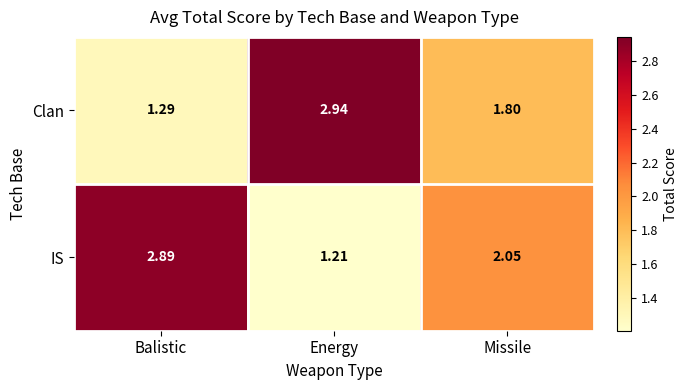

What is the difference between the highest and lowest values at Energy?

1.7